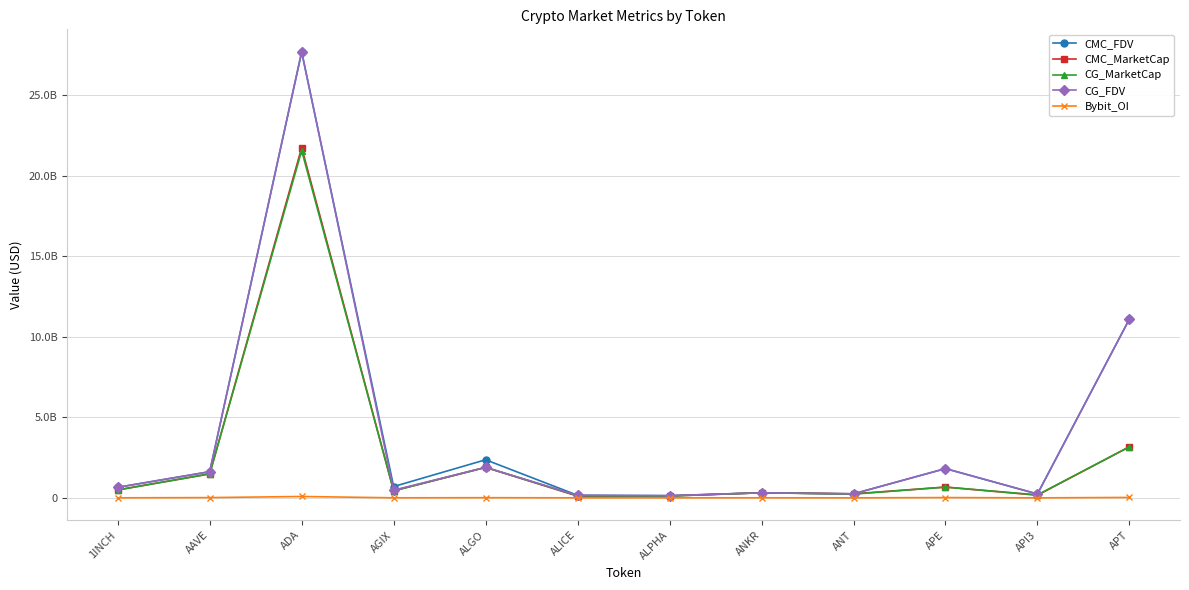

Reading right to left, list all the values displayed in this chart.

CMC_FDV: APT=11102384789.0	API3=240413905.7	APE=1817713727.2	ANT=251518781.4	ANKR=317824449.7	ALPHA=138294883.4	ALICE=162170352.4	ALGO=2365722052.4	AGIX=703290661.9	ADA=27662490845.0	AAVE=1624375313.5	1INCH=655412459.3
CMC_MarketCap: APT=3173021770.7	API3=165785865.3	APE=669997919.1	ANT=251518781.4	ANKR=317824449.7	ALPHA=116997471.3	ALICE=110135291.5	ALGO=1893721381.5	AGIX=439504090.5	ADA=21732532500.9	AAVE=1489723829.1	1INCH=493178597.9
CG_MarketCap: APT=3170689580.0	API3=186368620.0	APE=670027560.0	ANT=233138267.0	ANKR=317597164.0	ALPHA=117047813.0	ALICE=132414466.0	ALGO=1893309287.0	AGIX=439664258.0	ADA=21552400652.0	AAVE=1490511865.0	1INCH=493350991.0
CG_FDV: APT=11094225322.0	API3=243641136.0	APE=1817794143.0	ANT=251421136.0	ANKR=317597164.0	ALPHA=138354389.0	ALICE=160673954.0	ALGO=1893309284.0	AGIX=480001238.0	ADA=27691502846.0	AAVE=1625233665.0	1INCH=655641562.0
Bybit_OI: APT=27529091.0	API3=1977867.0	APE=19753912.0	ANT=2624766.0	ANKR=6077714.0	ALPHA=4116656.0	ALICE=4345732.0	ALGO=12150742.0	AGIX=4965838.0	ADA=86910026.0	AAVE=17826932.0	1INCH=4701085.0